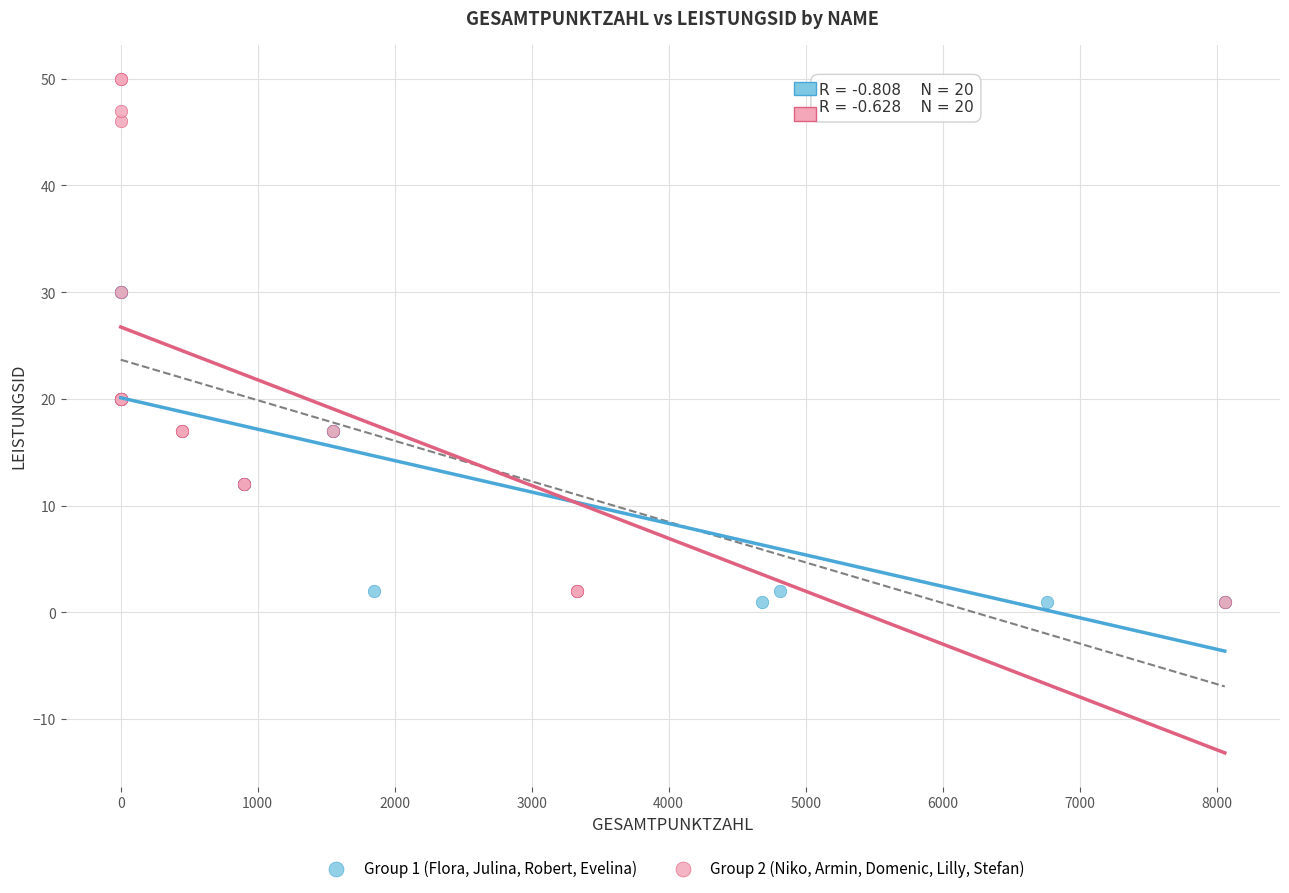

Which series reaches the maximum Y coordinate?

Group 2 (Niko, Armin, Domenic, Lilly, Stefan)